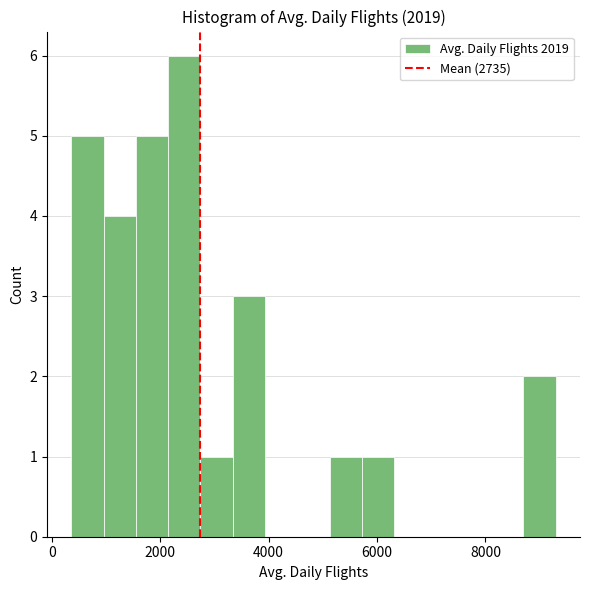

Around what value on the x-axis is the tallest bar? Give the approximate position of its centre, as read against the axis.

2400